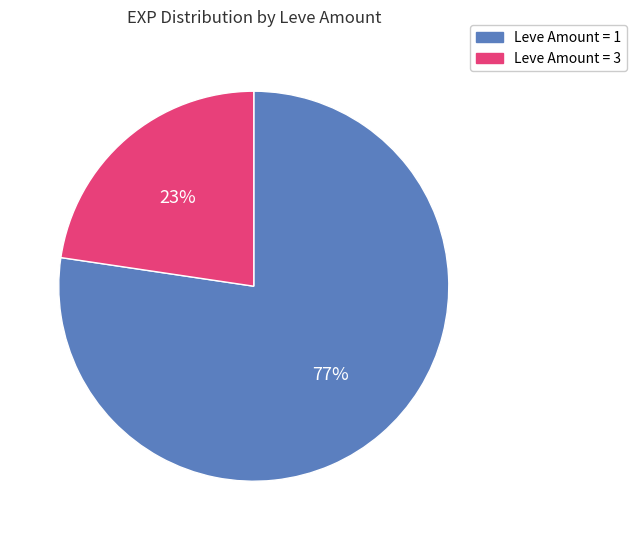

Do Leve Amount = 1 and Leve Amount = 3 together represent more than half of the pie?

Yes